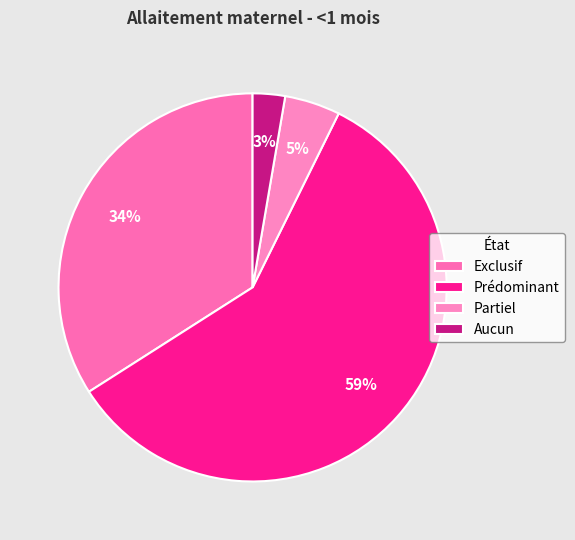

Rank the categories by value from highest to lowest.

Prédominant, Exclusif, Partiel, Aucun